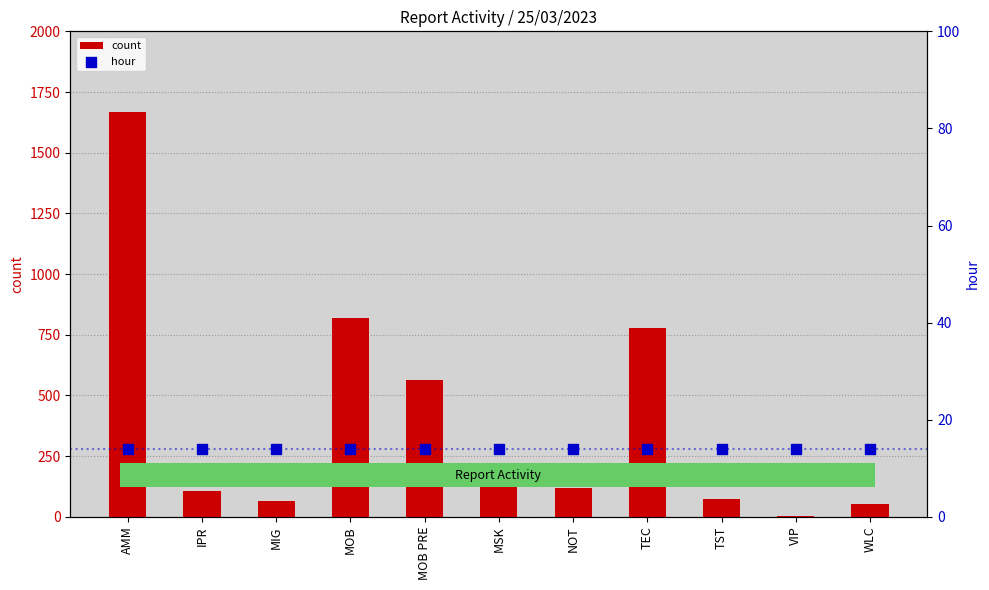

At how many categories does at least one series exceed 157?

5